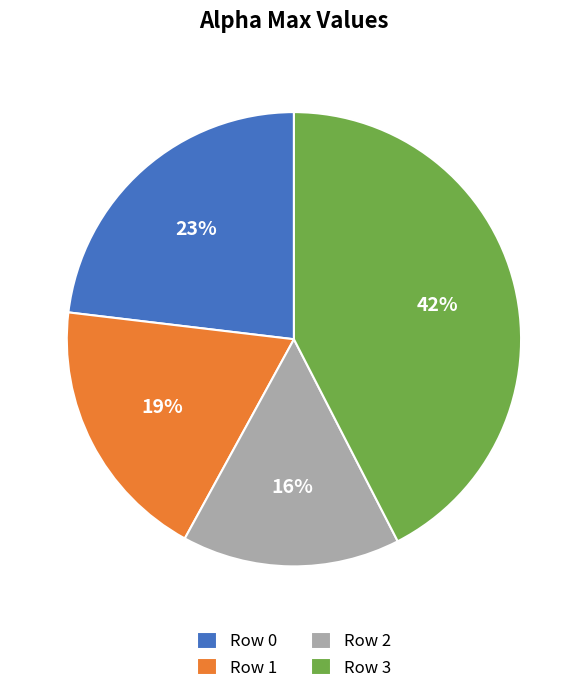

Which category has the smallest portion of the pie?

Row 2